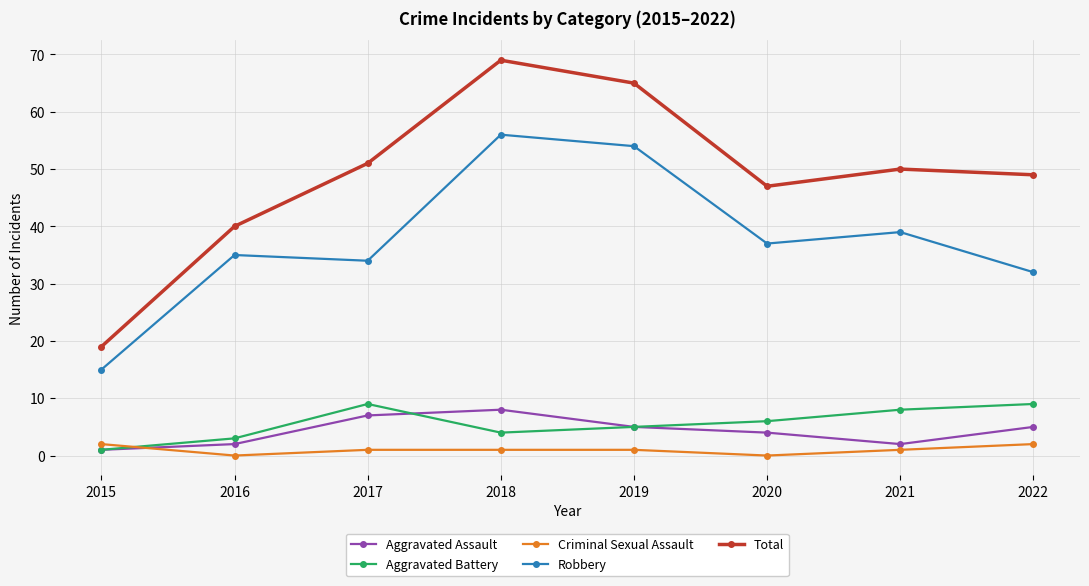

True or false: Total has more than 2 points higher than both neighbors.

False